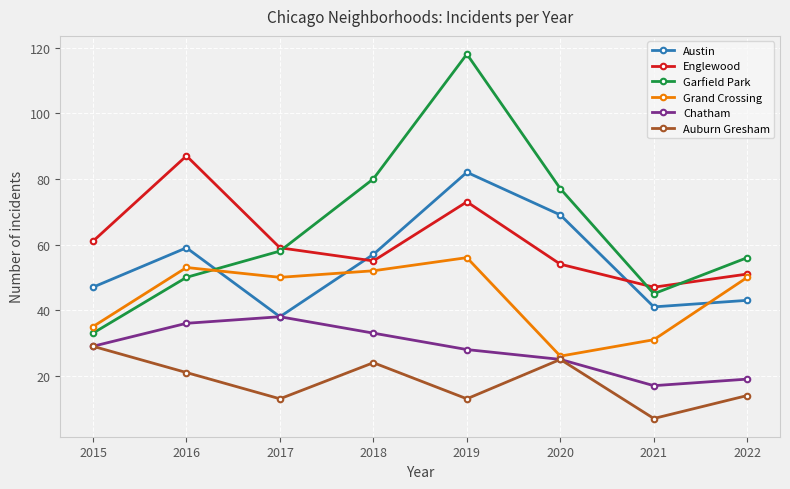

Which series changed the most between 2016 and 2017?

Englewood